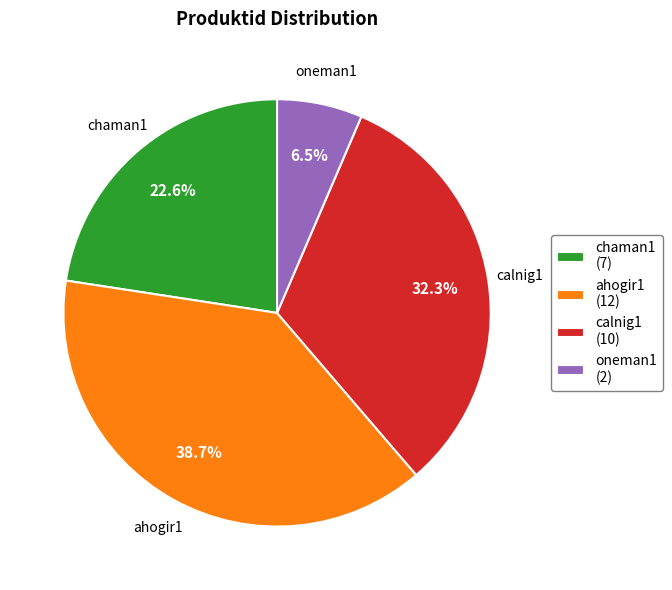

Approximately how many times larger is the value at calnig1 compared to ahogir1?

0.8